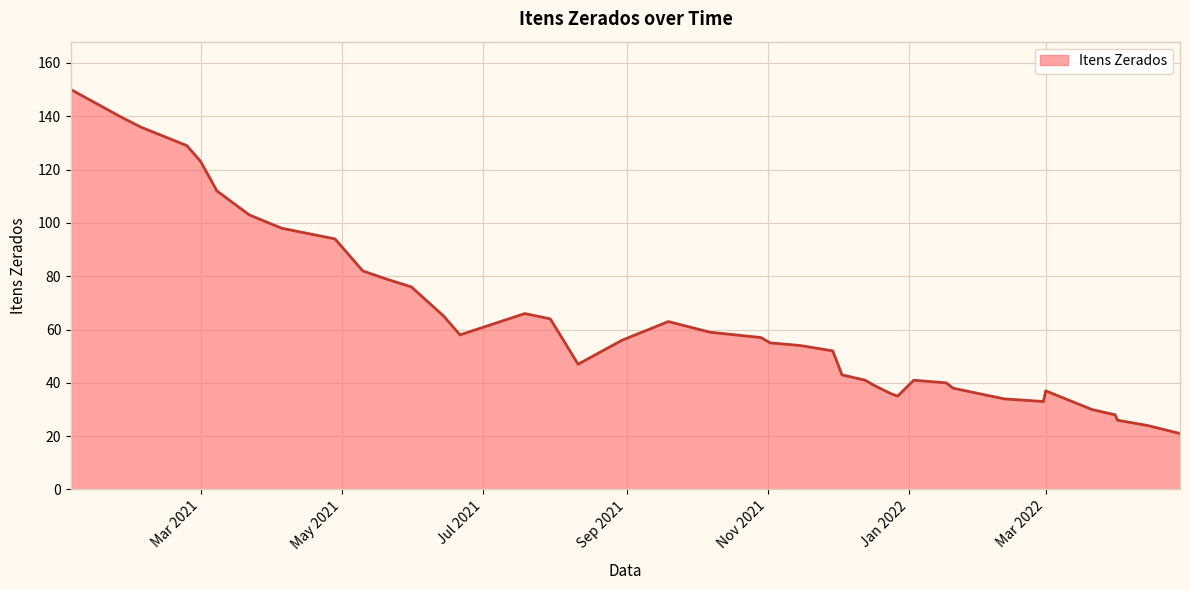

What is the difference between the maximum and minimum values?

129